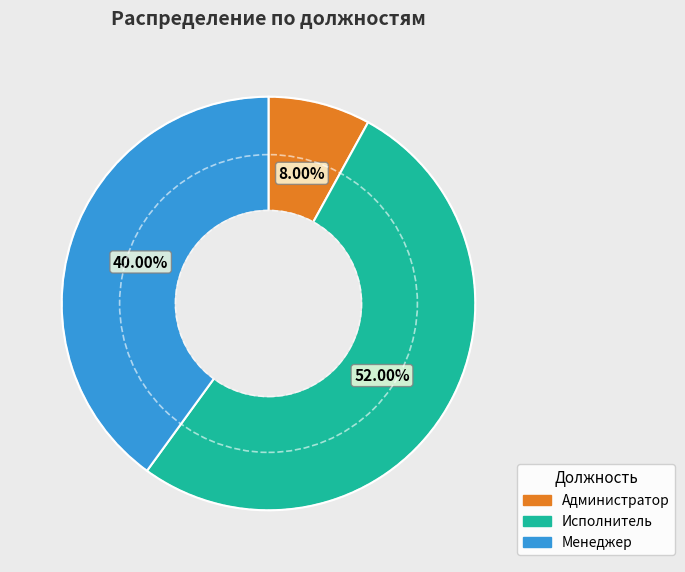

Which has a higher value, Менеджер or Администратор?

Менеджер